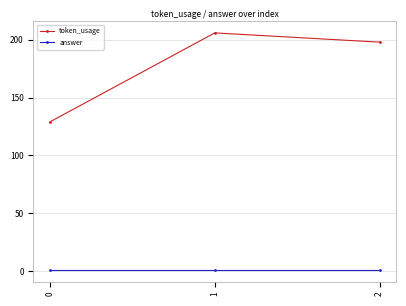

Rank the series at 1 from lowest to highest value.

answer, token_usage